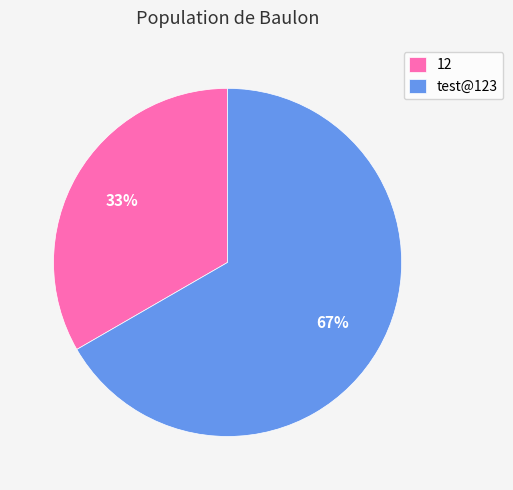

Approximately how many times larger is the value at test@123 compared to 12?

2.0